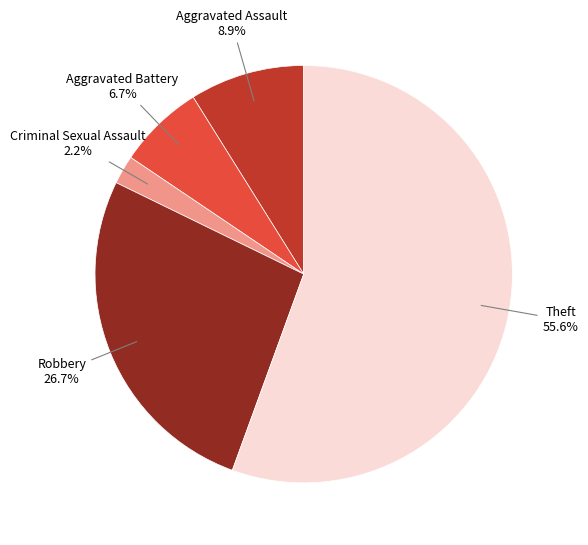

How many slices are in this pie chart?

5